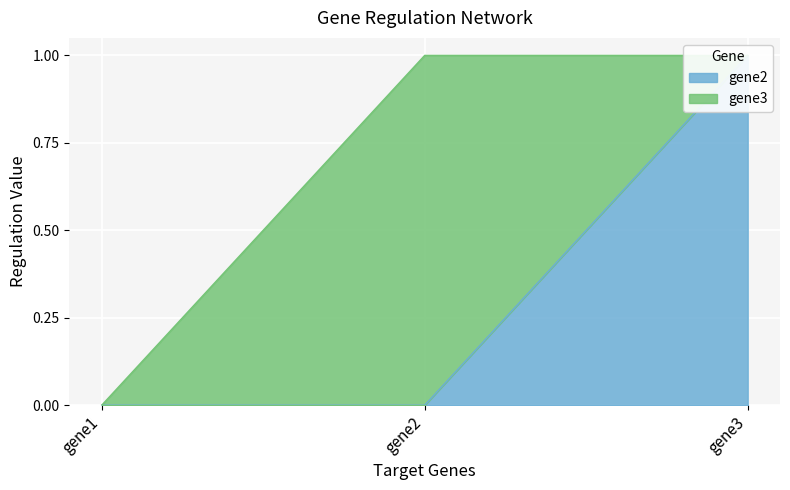

The chart shows a value of 1 at gene2. True or false?

False